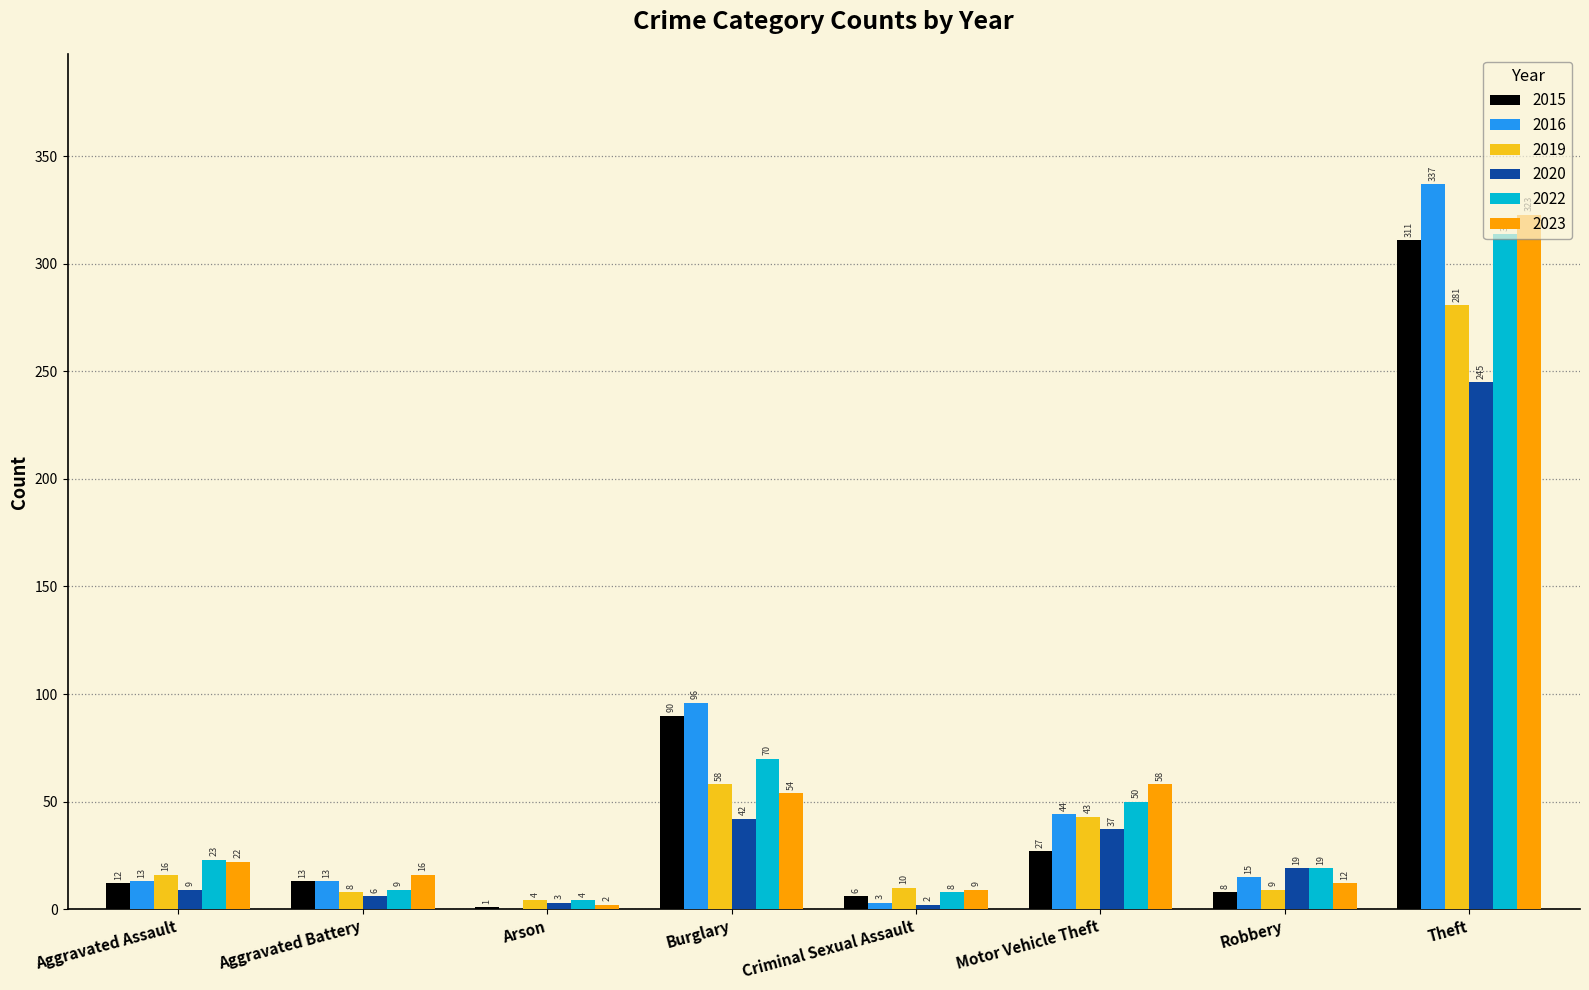

At which label is 2019 closest to 142?

Burglary